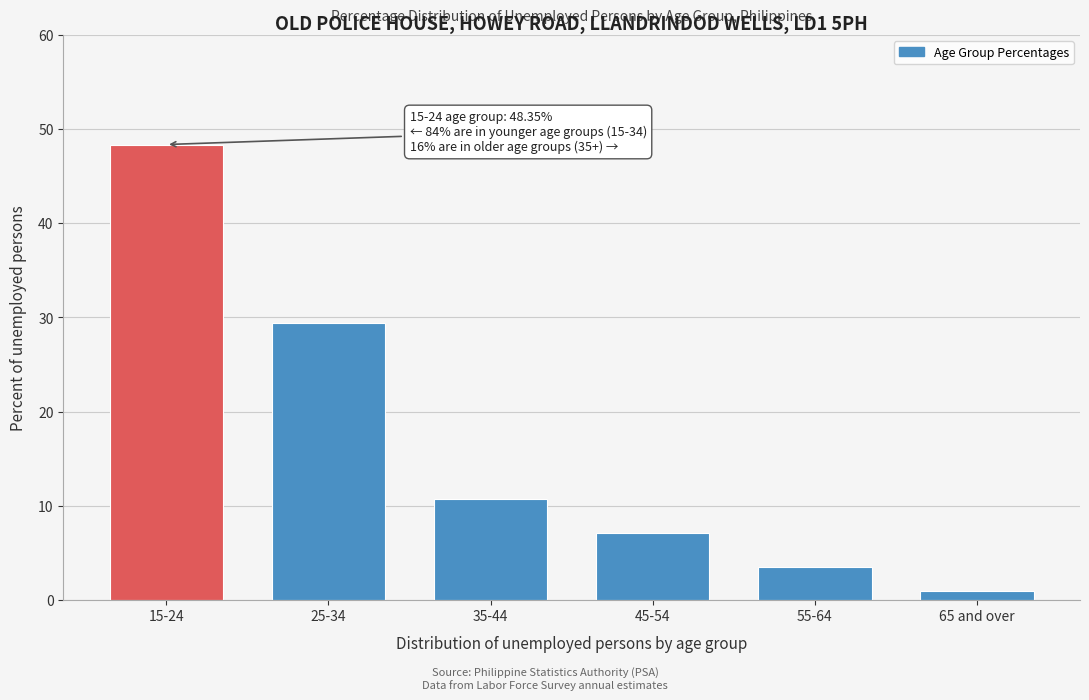

Reading left to right, extract all data points from this chart.

15-24=48.4	25-34=29.4	35-44=10.7	45-54=7.1	55-64=3.5	65 and over=0.9